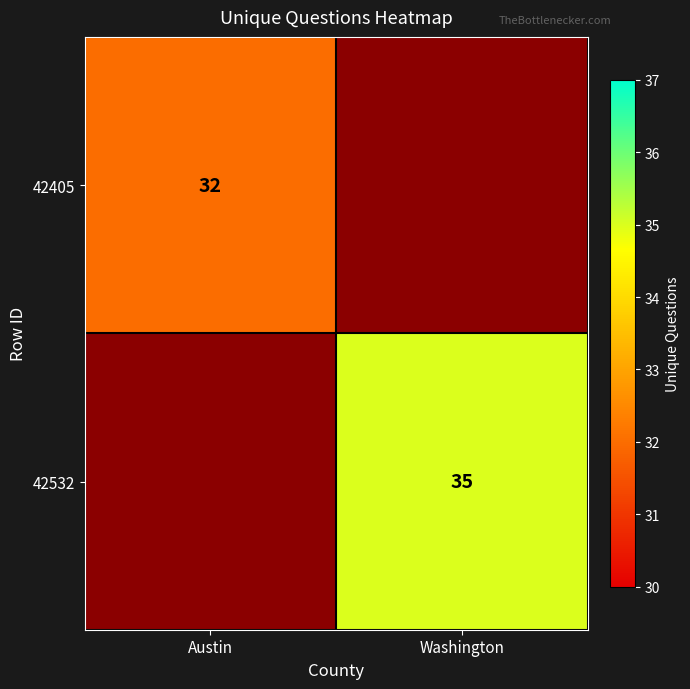

True or false: 42405 has a value of 21 at Austin.

False